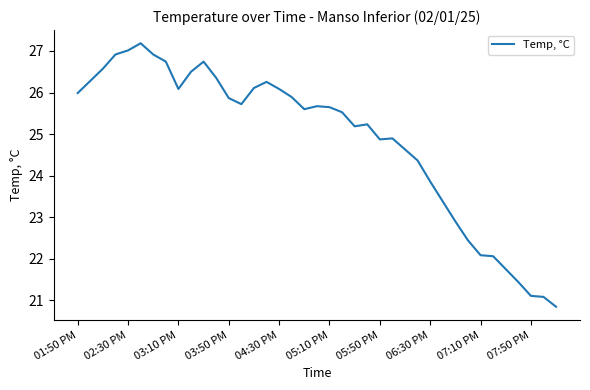

What is the maximum value shown in the chart?

27.2